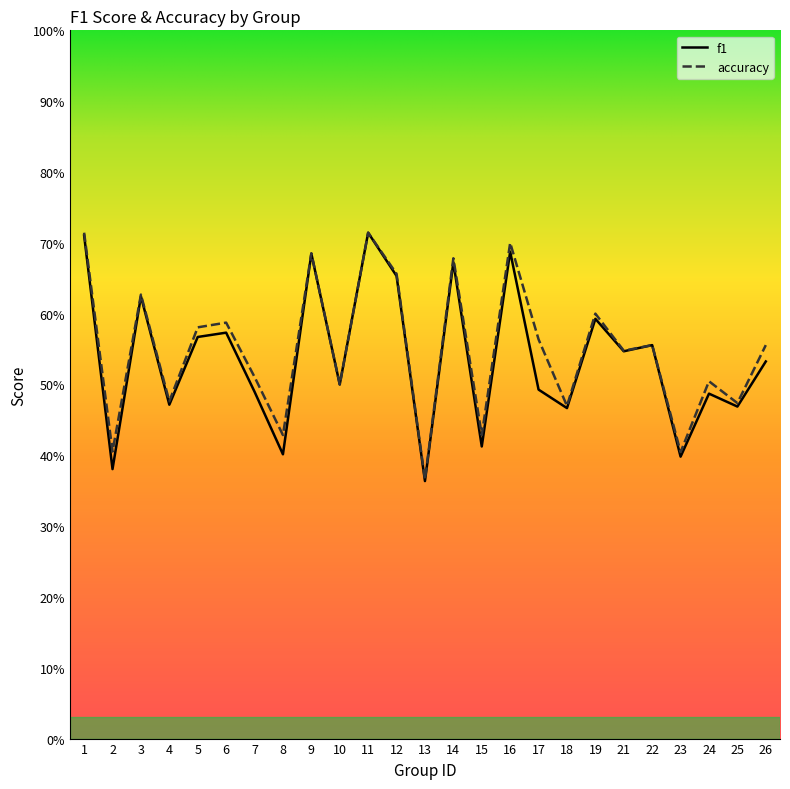

At 10, list the series in order from largest to smallest.

f1, accuracy